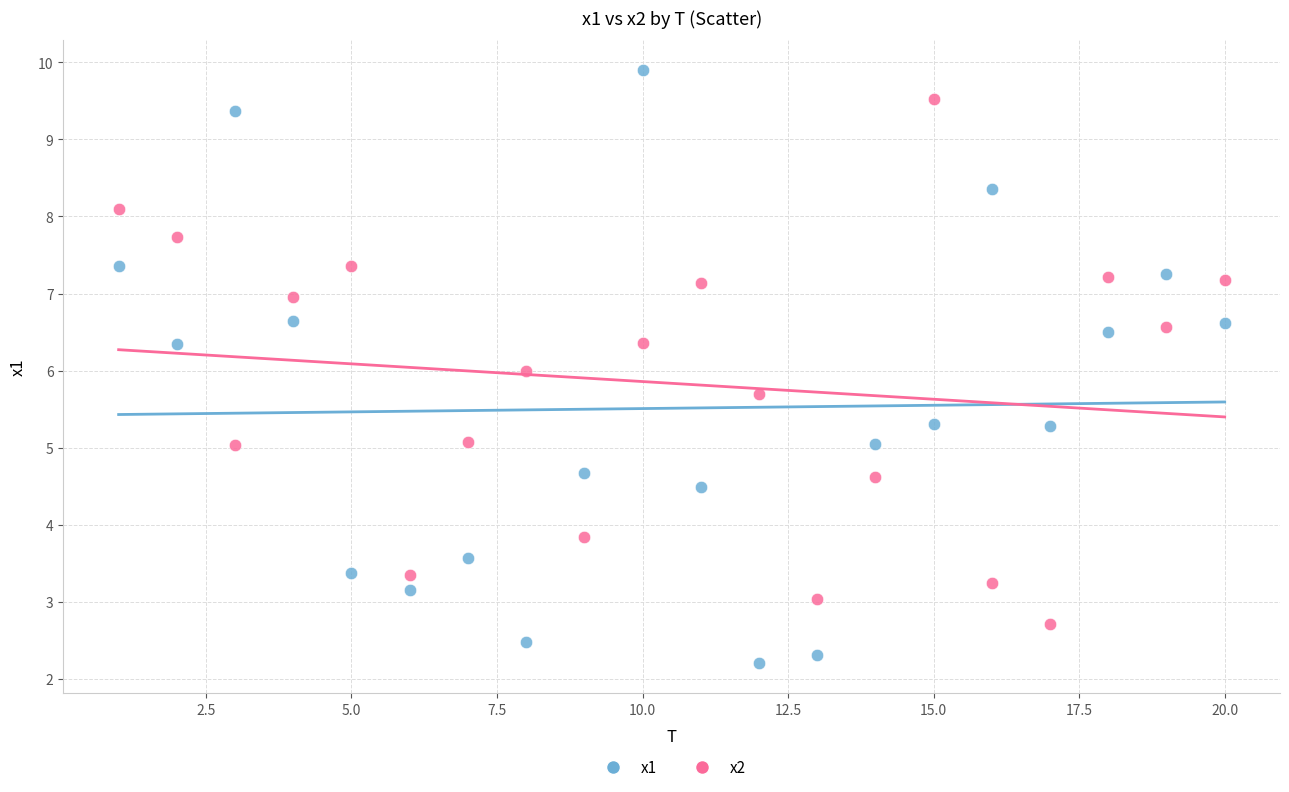

Which series has the widest spread of Y values?

x1